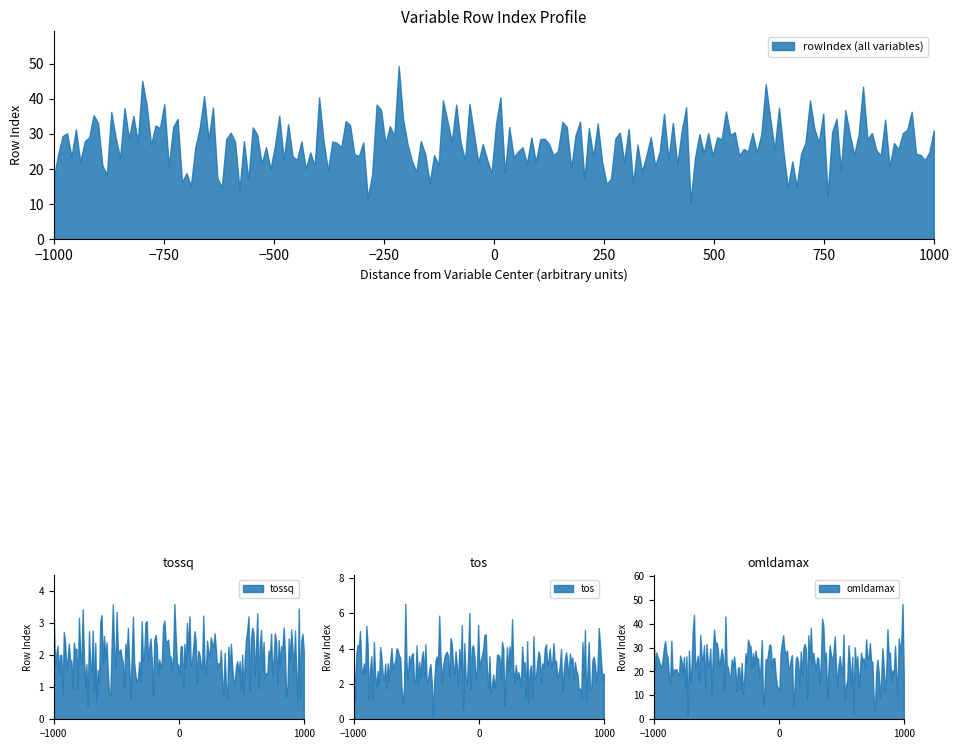

What is the highest value of the rowIndex (all variables) series?

49.4